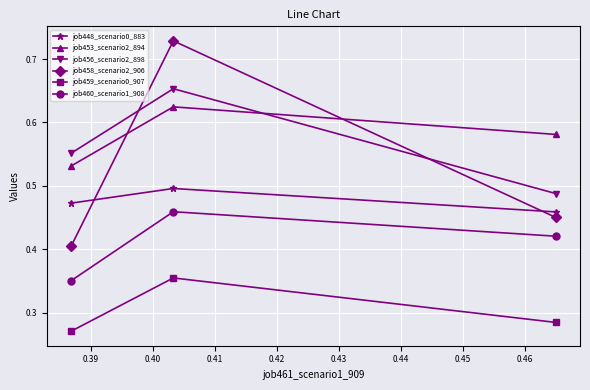

At how many categories does at least one series exceed 0?

3